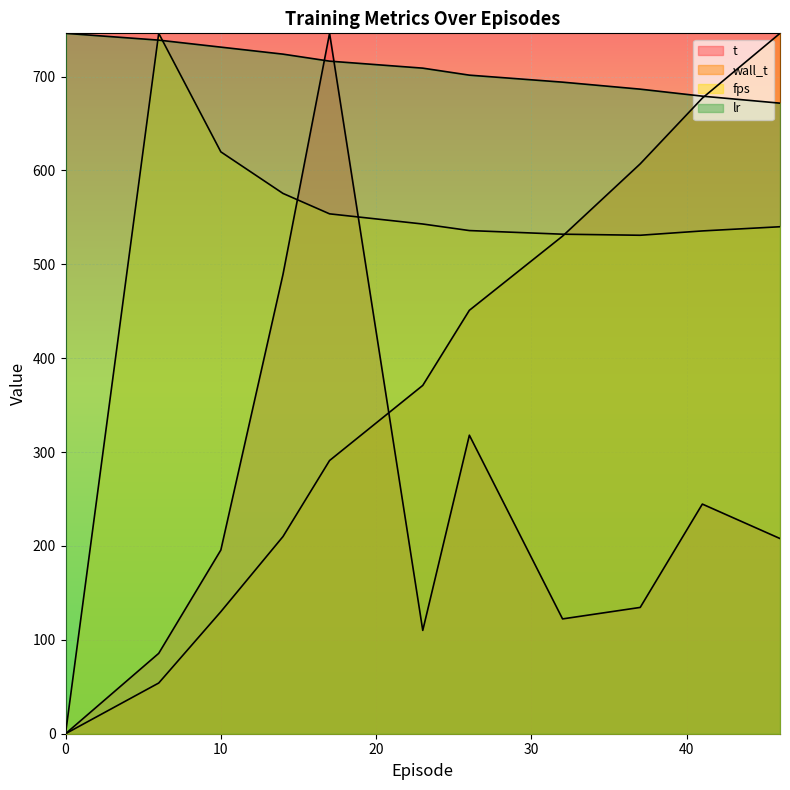

Reading left to right, list all the values displayed in this chart.

t: 0.0=0.0	6.0=85.6	10.0=195.7	14.0=489.2	17.0=746.0	23.0=110.1	26.0=318.0	32.0=122.3	37.0=134.5	41.0=244.6	46.0=207.9
wall_t: 0.0=0.0	6.0=54.0	10.0=130.0	14.0=210.0	17.0=291.0	23.0=371.0	26.0=451.0	32.0=530.0	37.0=607.0	41.0=677.0	46.0=746.0
fps: 0.0=0.0	6.0=746.0	10.0=619.8	14.0=575.5	17.0=553.7	23.0=542.9	26.0=535.9	32.0=532.1	37.0=530.9	41.0=535.5	46.0=540.0
lr: 0.0=746.0	6.0=738.8	10.0=731.3	14.0=723.8	17.0=716.4	23.0=708.9	26.0=701.5	32.0=694.0	37.0=686.5	41.0=679.1	46.0=671.6